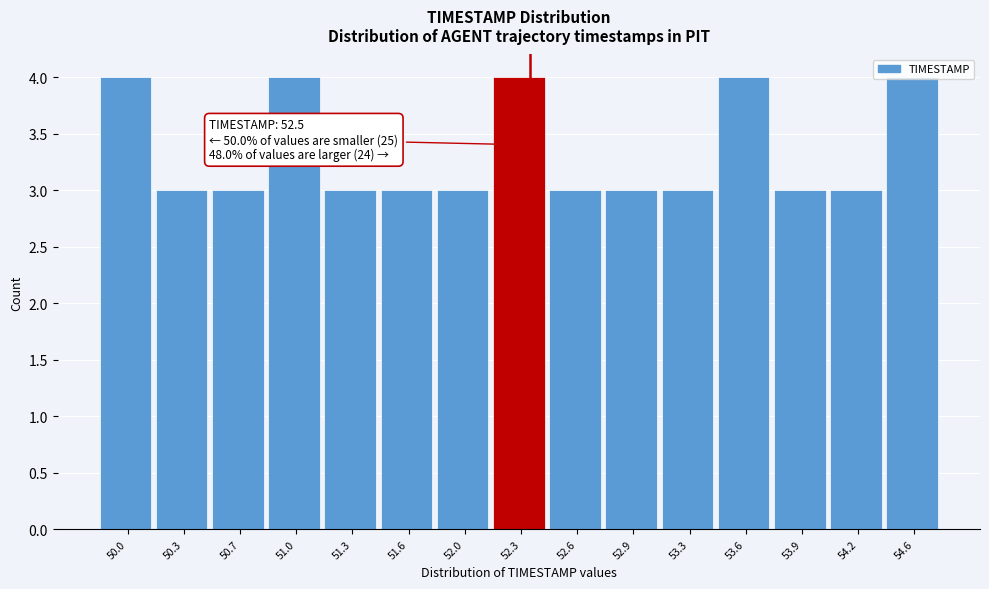

Between 50.0 and 52.6, which is larger?

50.0